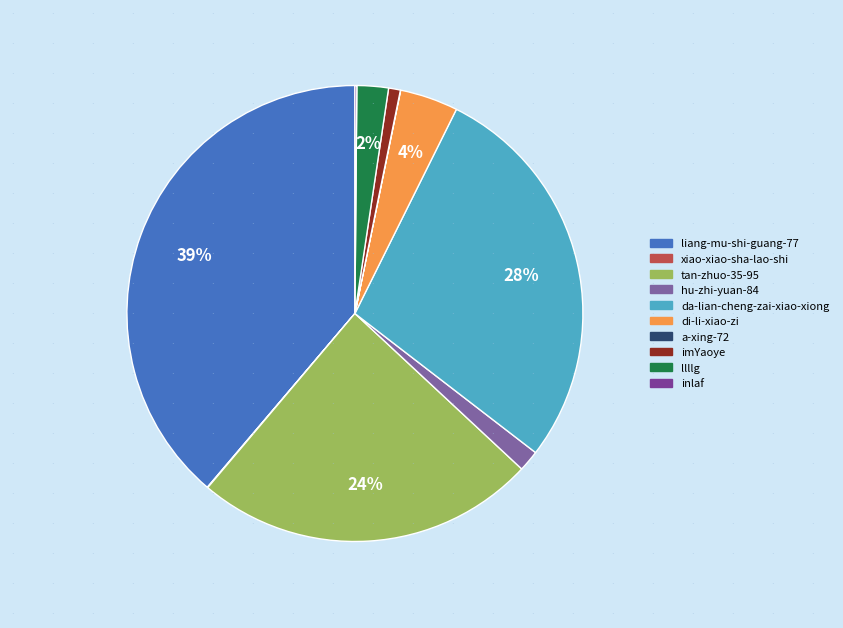

Is there a majority slice in this chart?

No